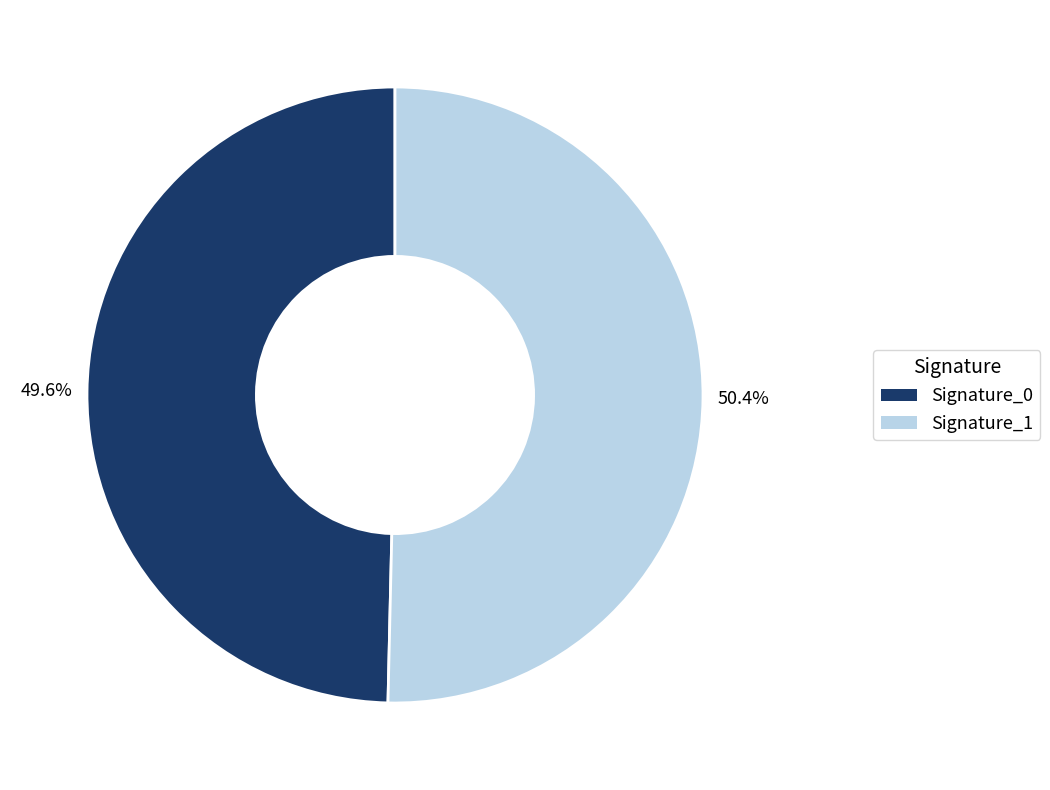

To the nearest percent, what is the difference between the largest and smallest slice percentages?

1%